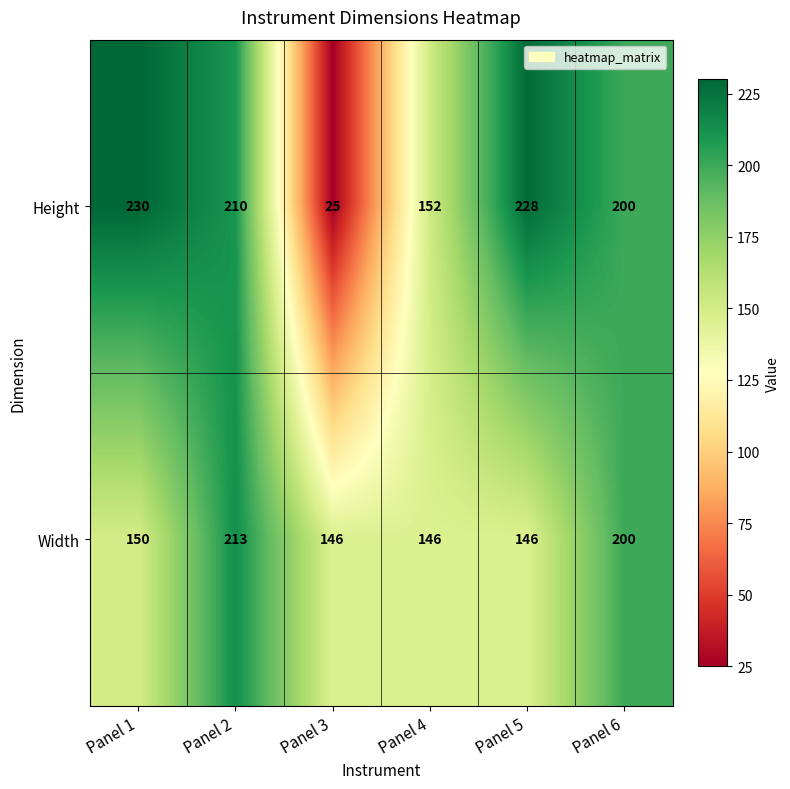

True or false: Width has a value of 225 at Panel 3.

False